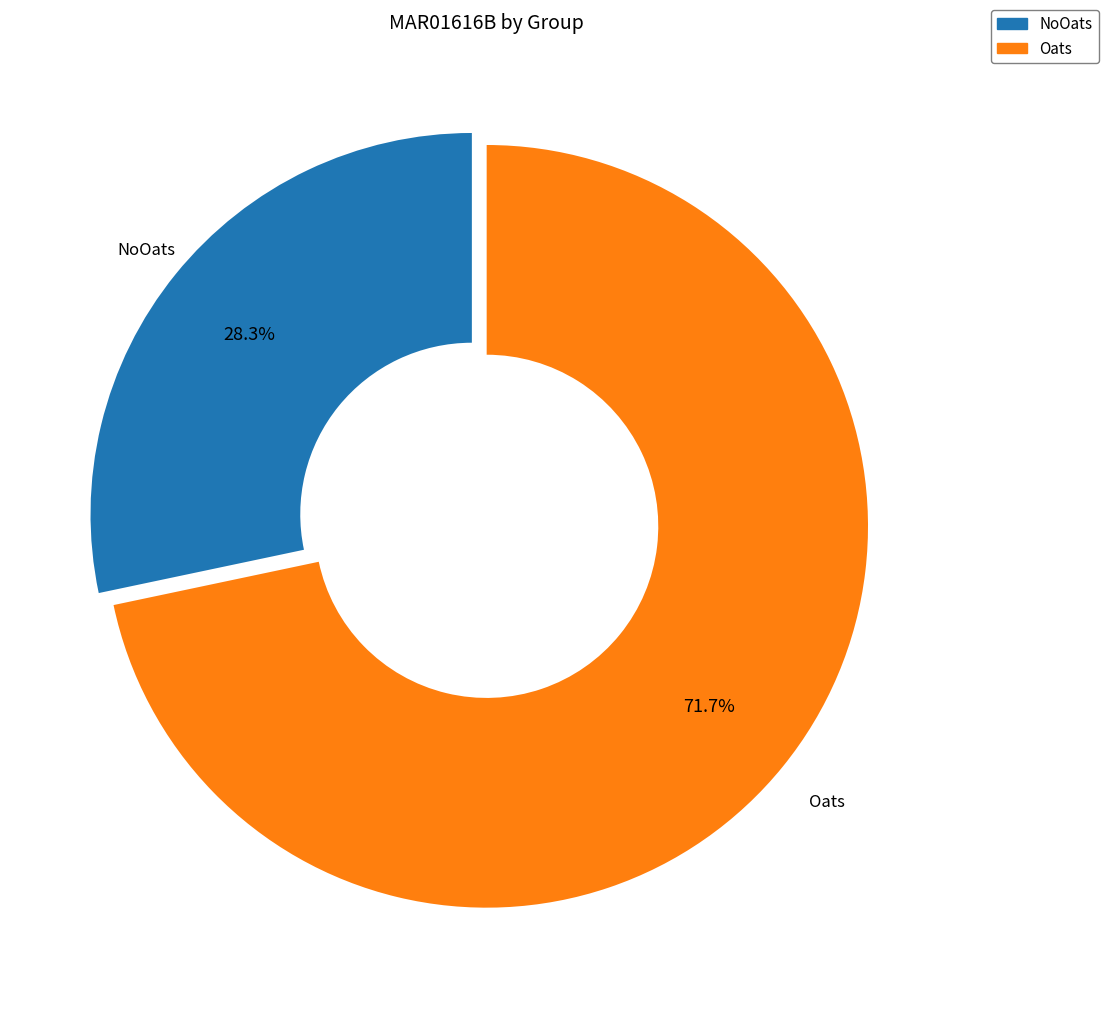

To the nearest percent, what is the combined percentage of Oats and NoOats?

100%